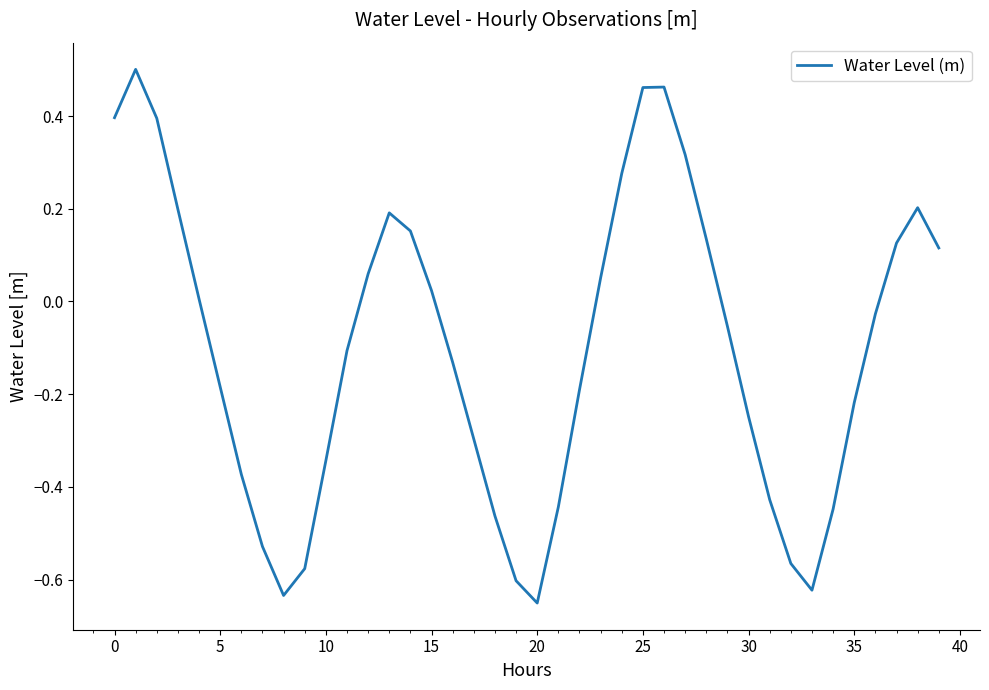

How many series are shown in this chart?

1